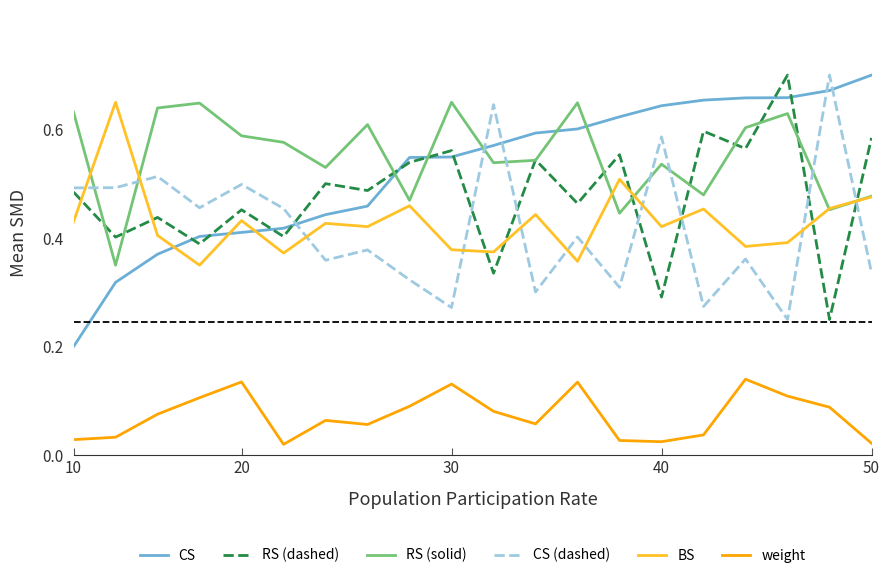

Is this an area chart (filled region under the line)?

No